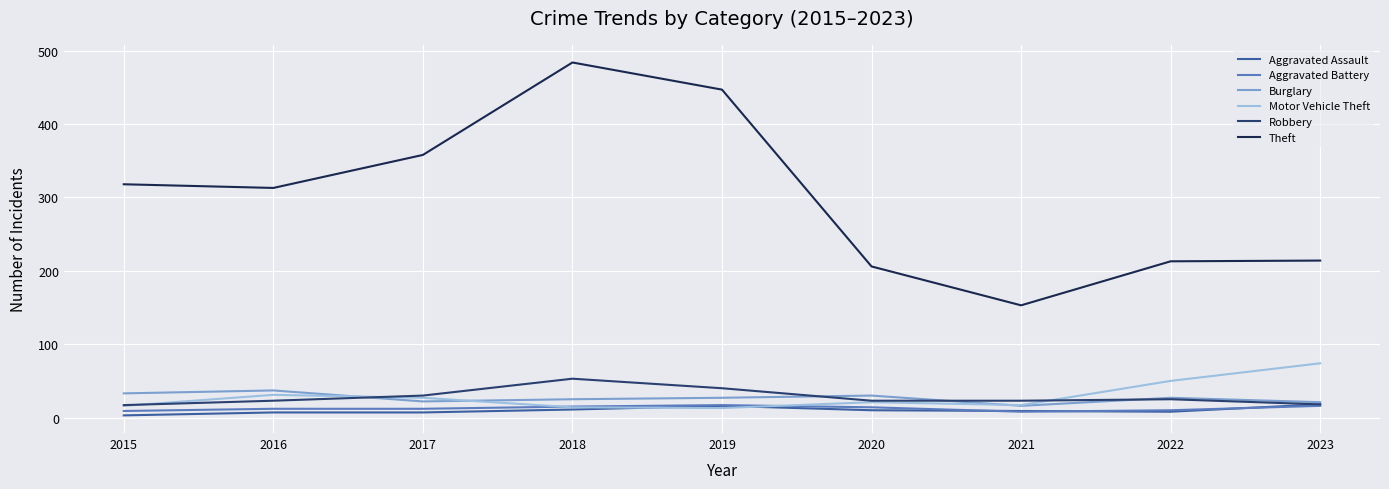

True or false: Theft and Robbery intersect in this chart.

False